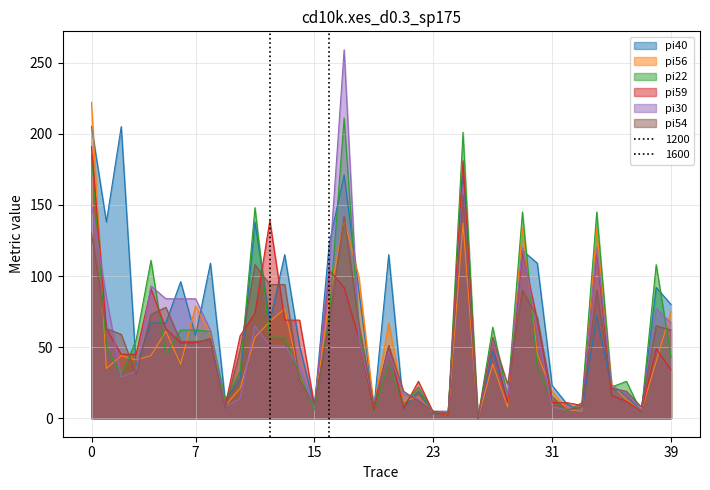

In pi59, how many points are lower than both neighbors (excluding endpoints)?

9